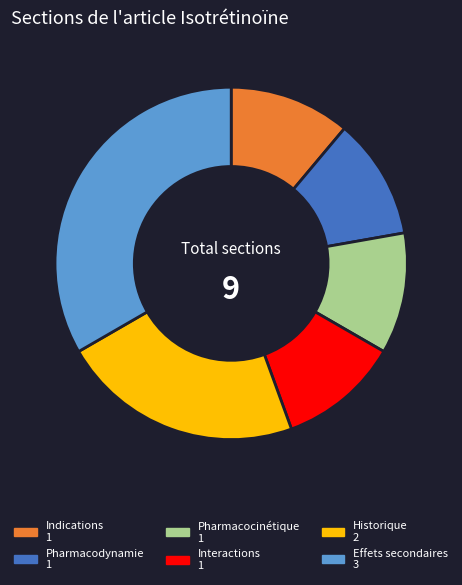

Is it true that Effets secondaires is 45% of the pie?

False